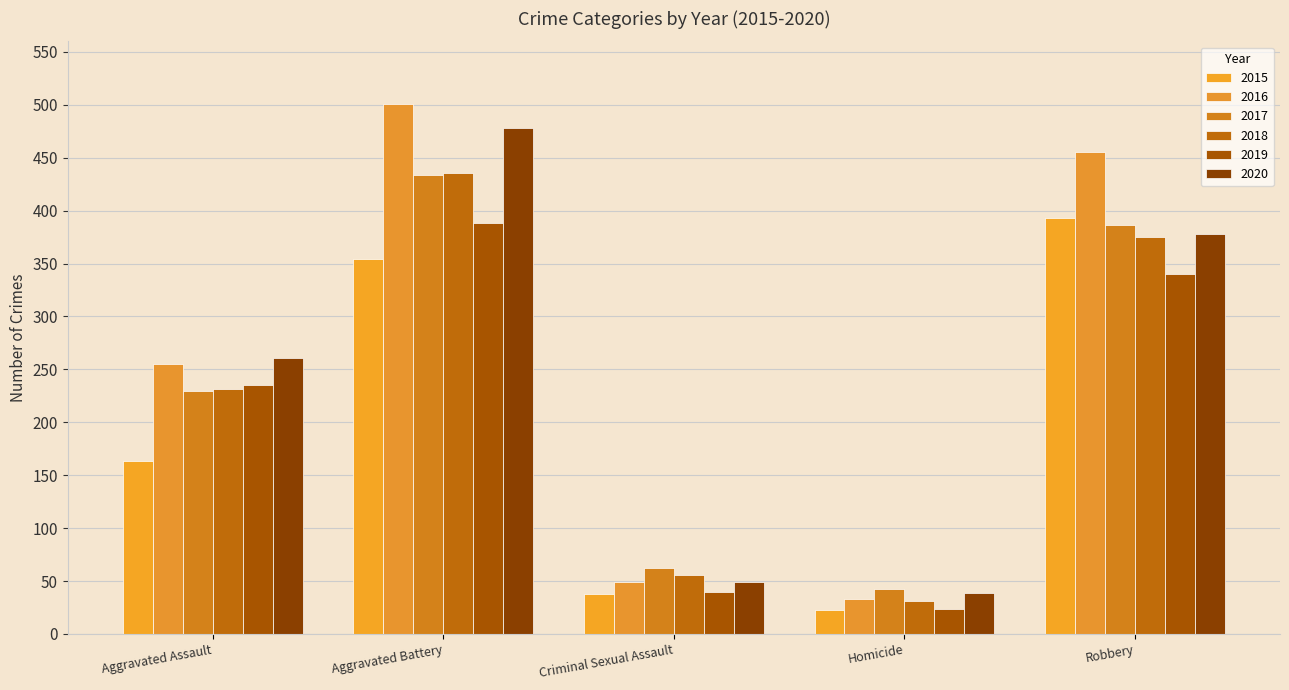

Which series has the widest spread of values?

2016